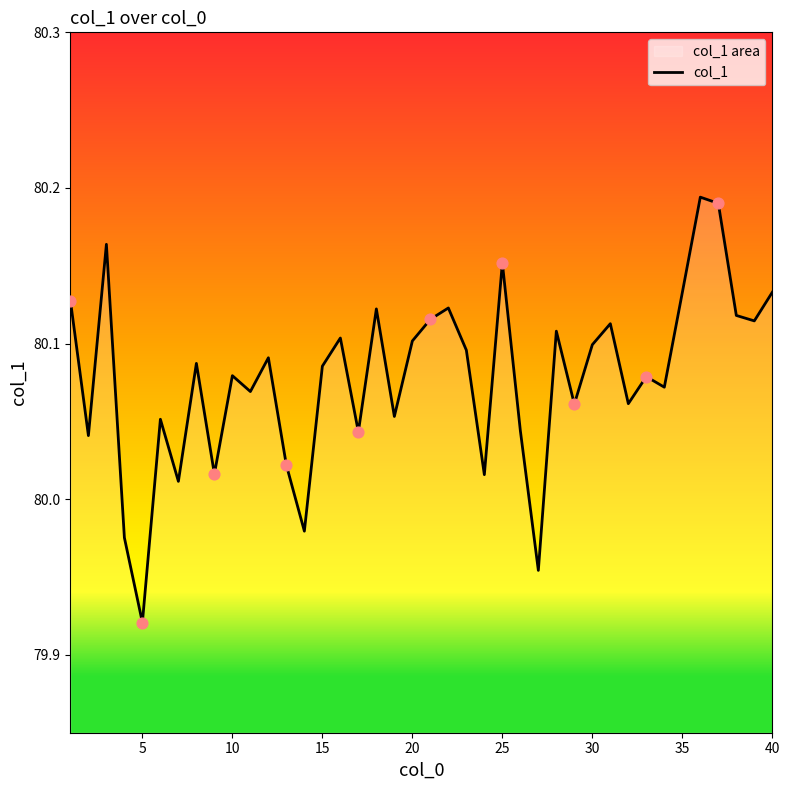

Which has a higher value, 35 or 30?

35